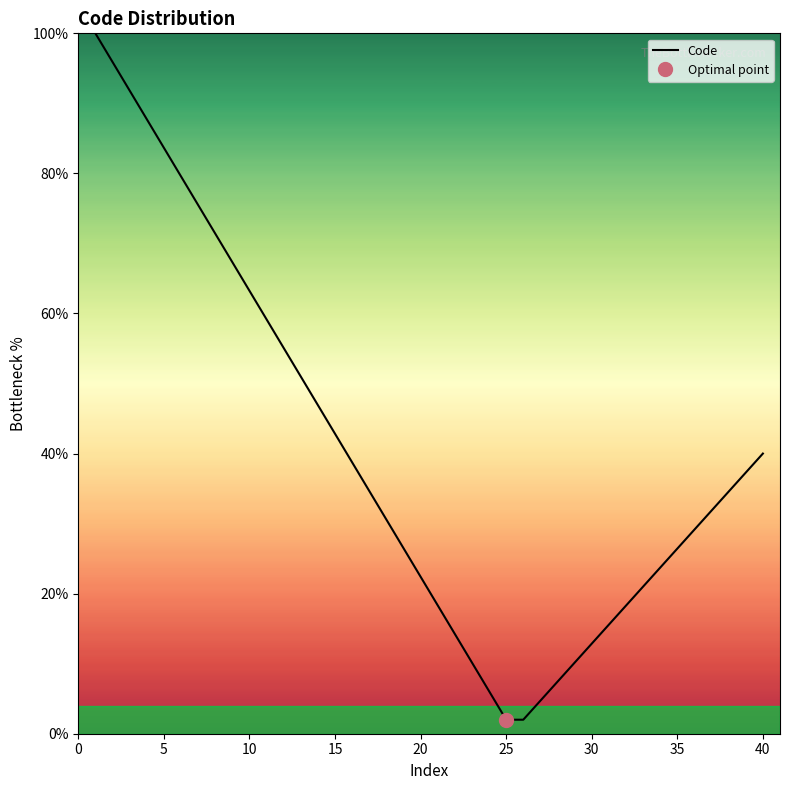

What is the value of the 1st point from the left?

100.0